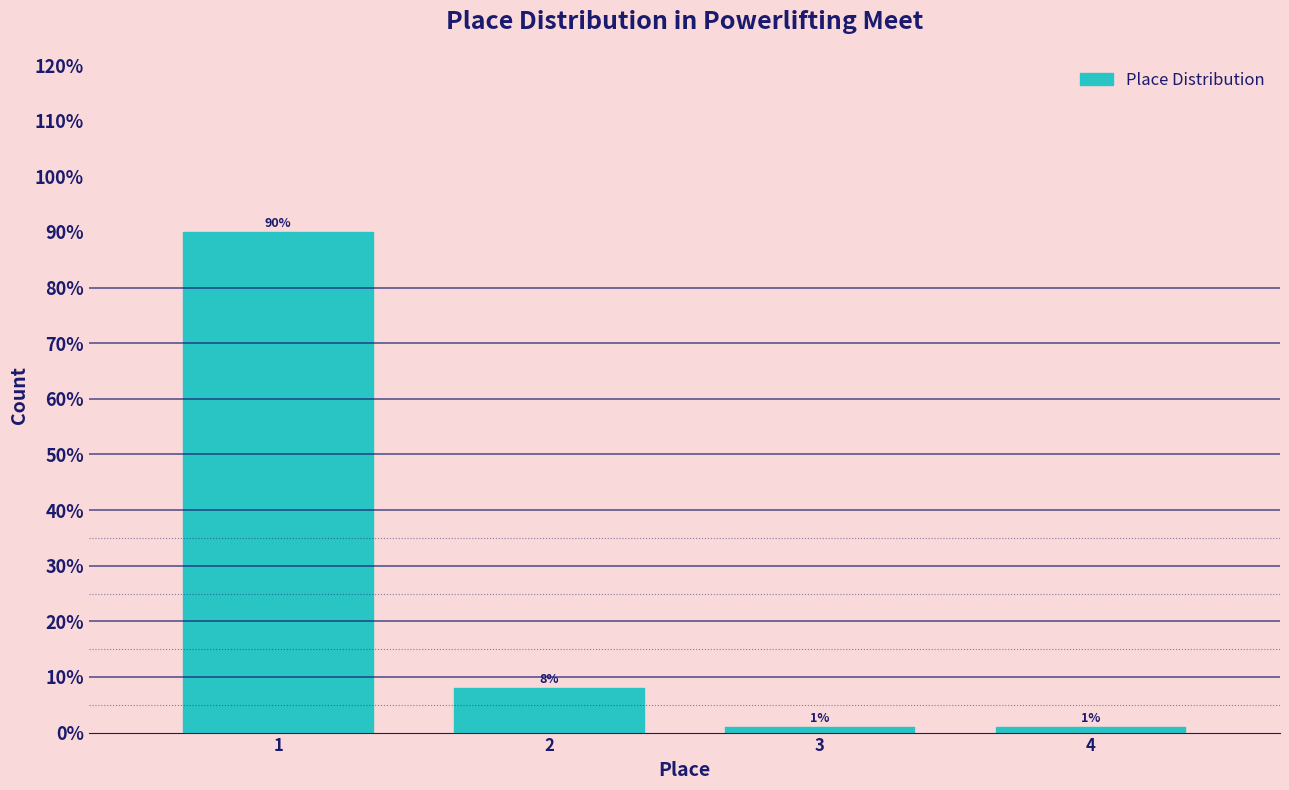

Reading left to right, what are all the values shown in this chart?

1=90	2=8	3=1	4=1